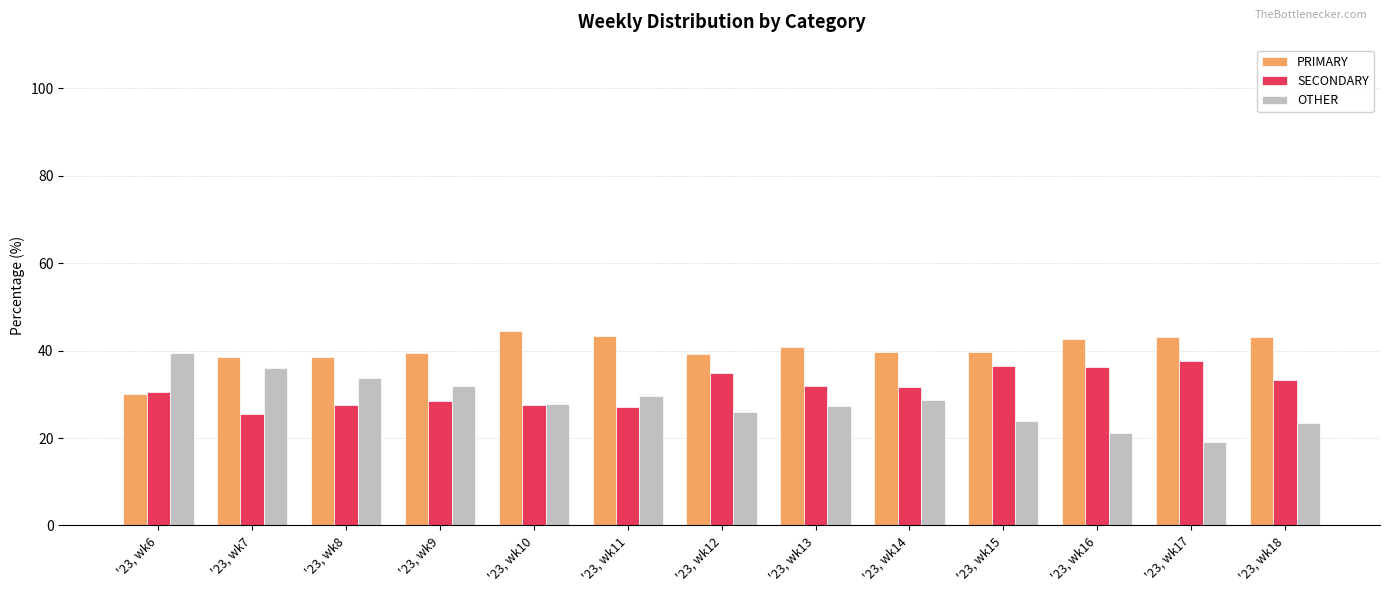

What is the approximate value of OTHER at '23, wk11?

29.7